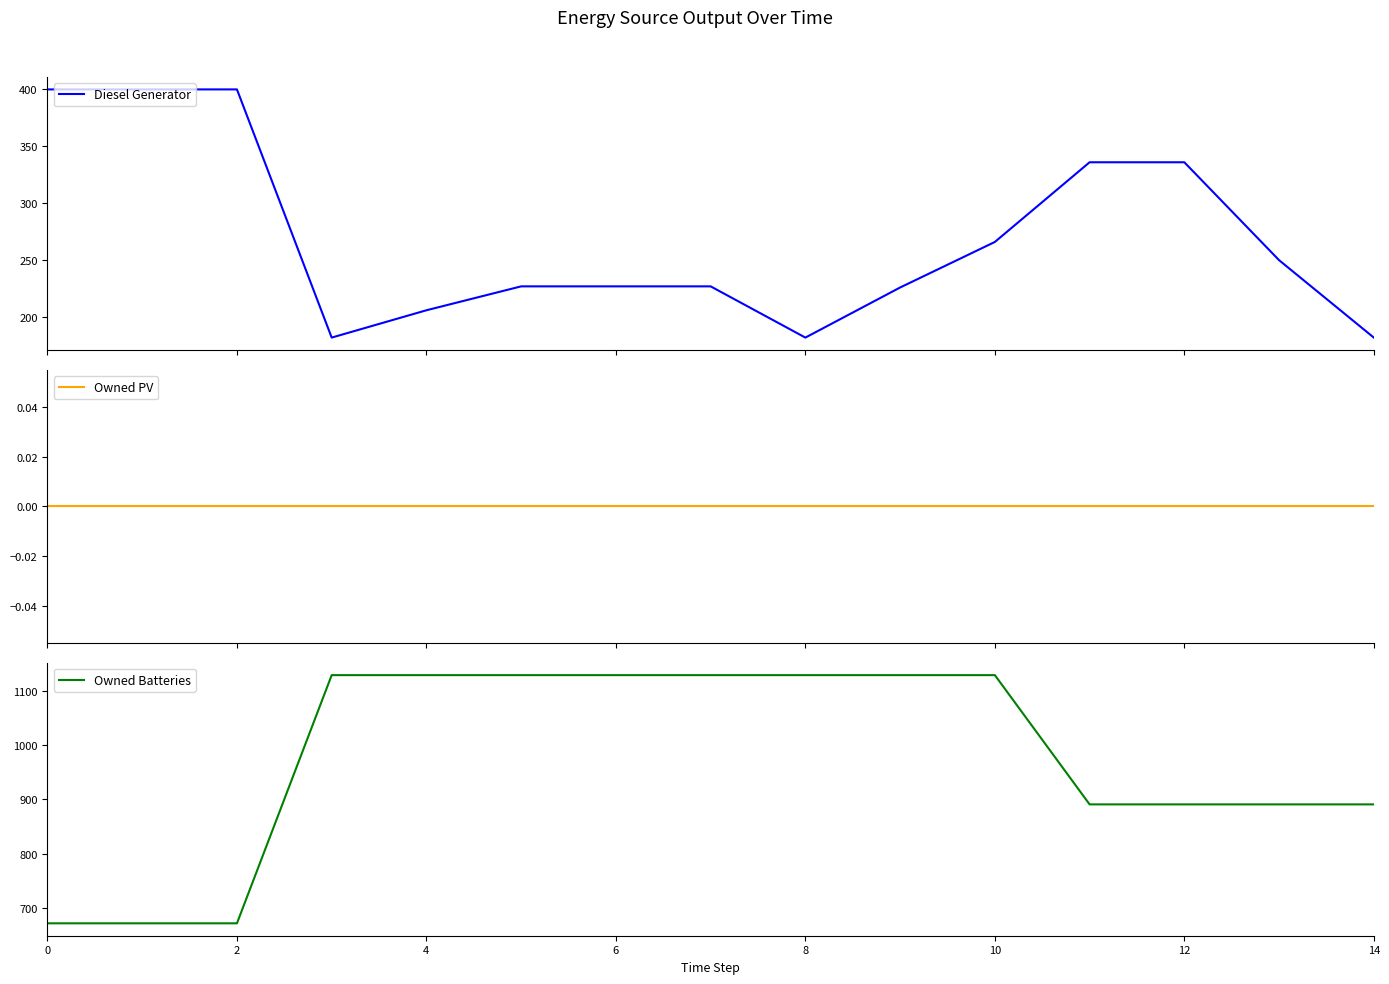

True or false: Owned Batteries and Diesel Generator cross at least once.

False